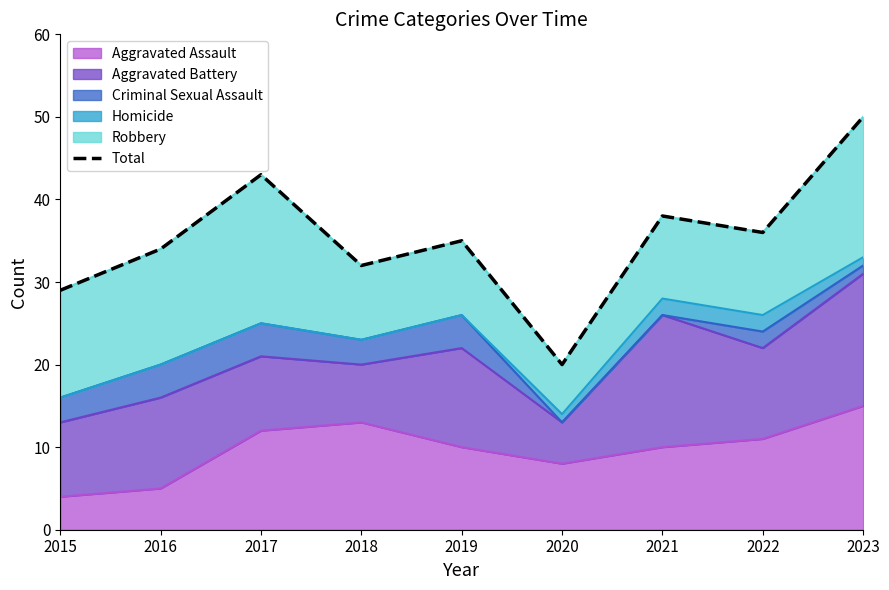

What is the difference between the maximum and minimum values?

30